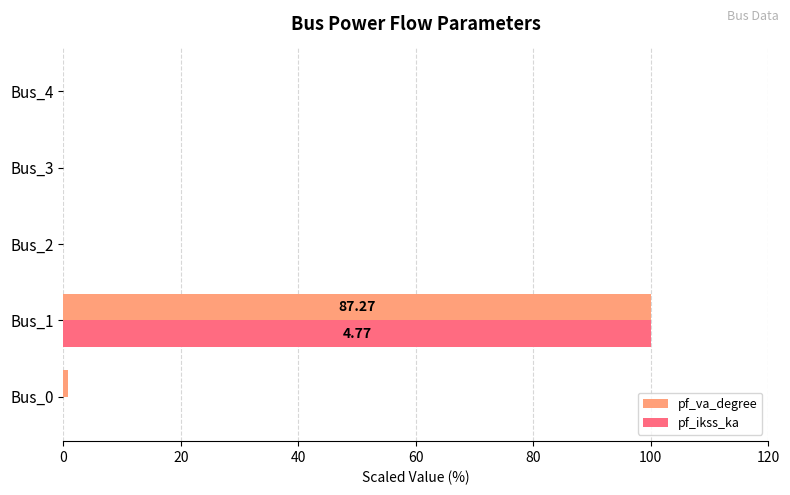

How many data points does each series have?

5